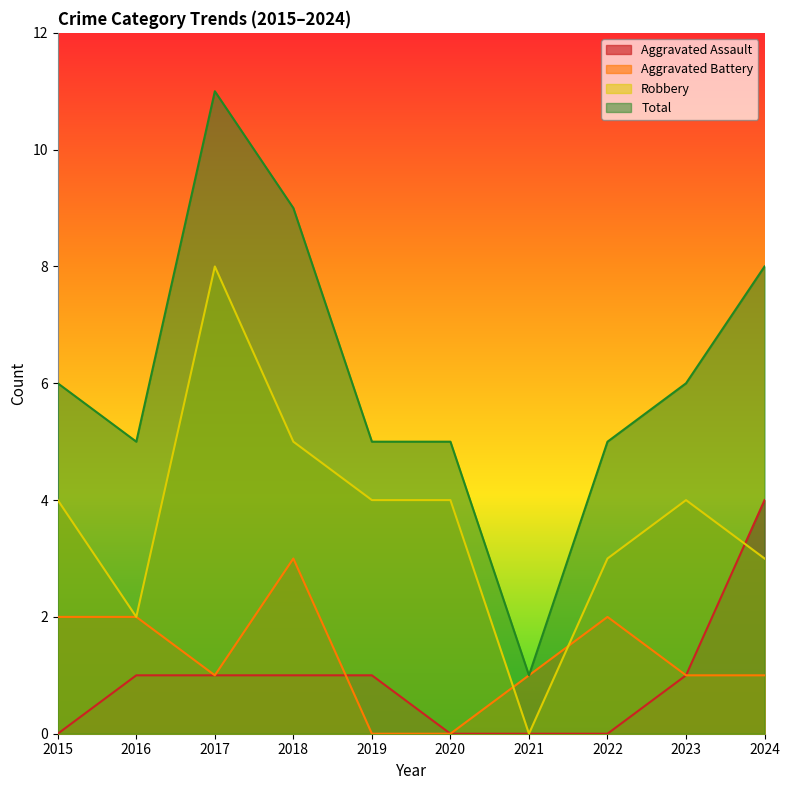

How many positive values does the Aggravated Assault series have?

6